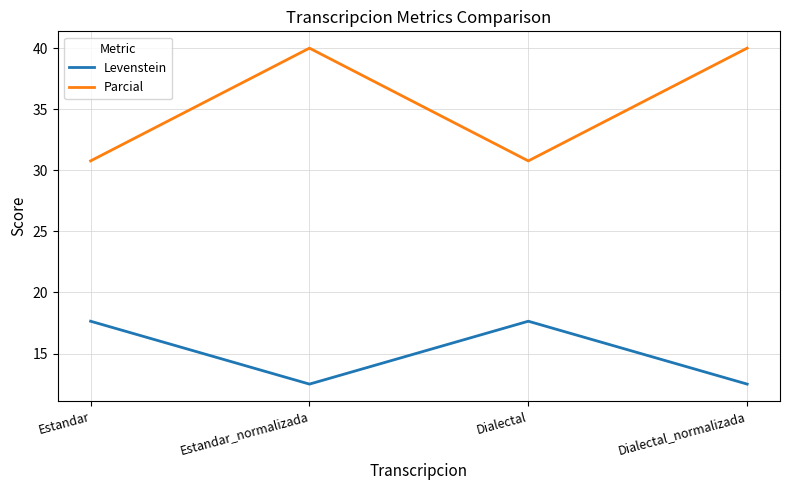

What is the difference between the Levenstein values at Estandar and Dialectal_normalizada?

5.1